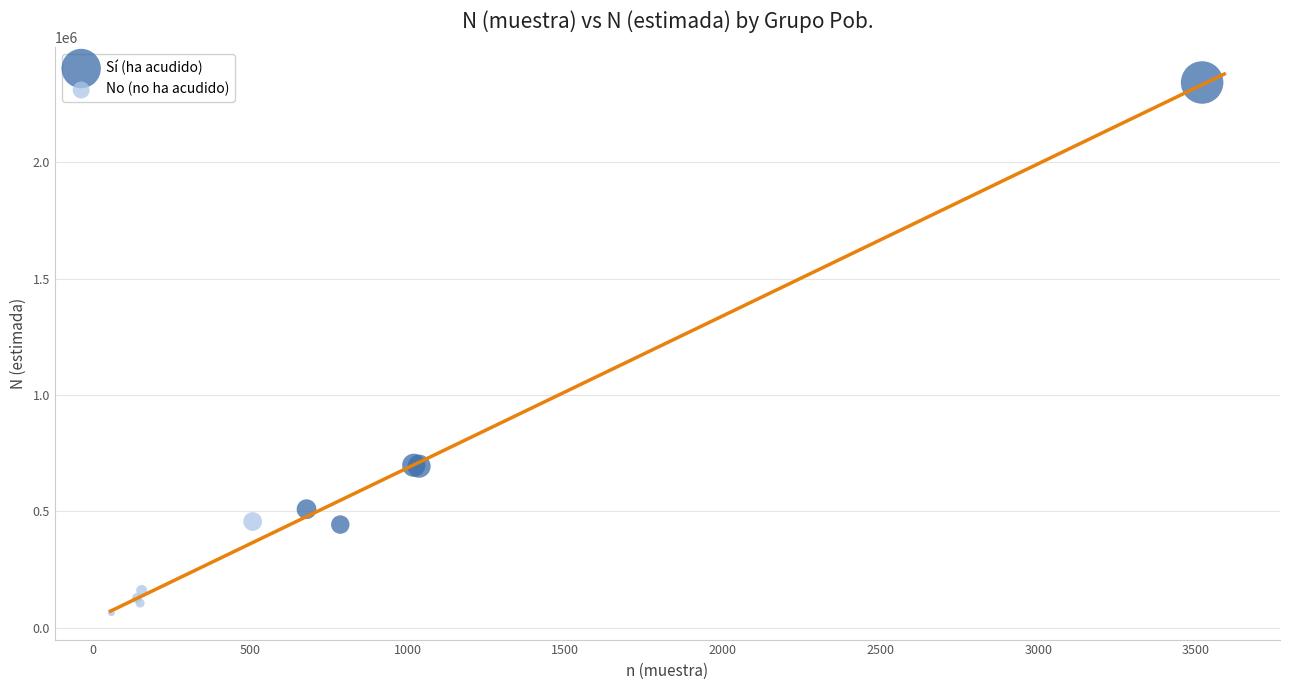

Which series has the widest spread of Y values?

Sí (ha acudido)